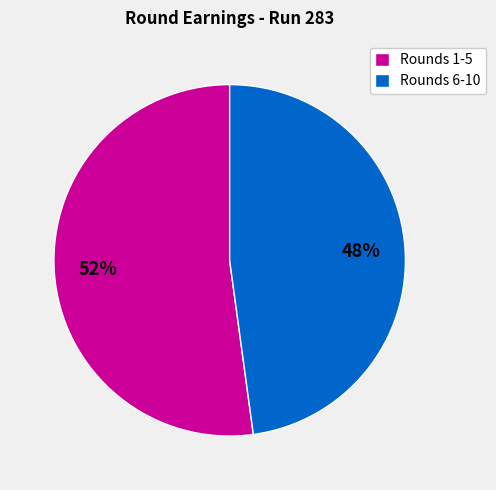

To the nearest percent, what is the difference between the Rounds 1-5 and Rounds 6-10 slice percentages?

4%